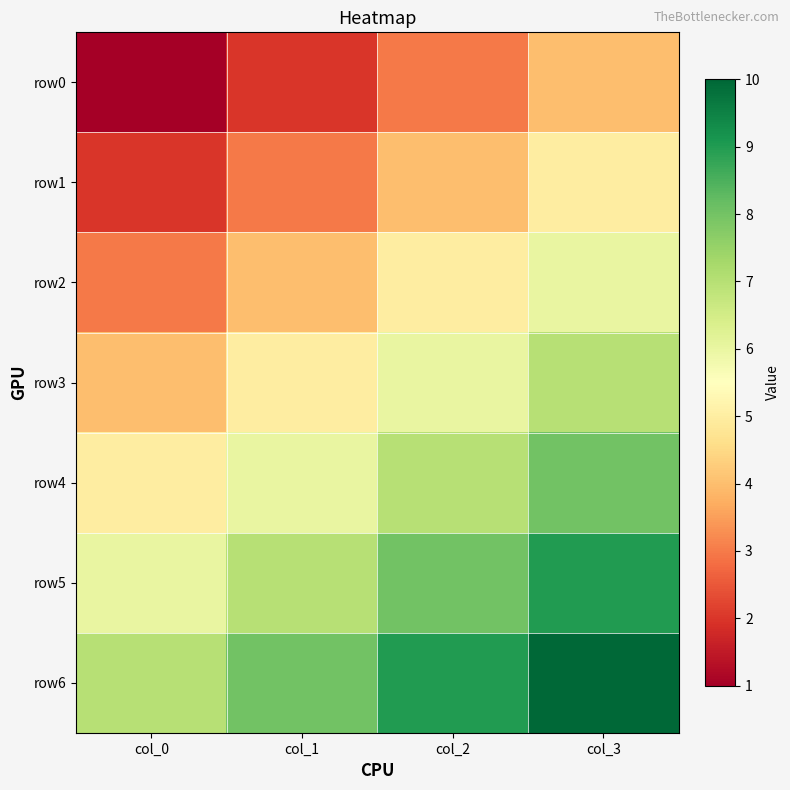

Which label corresponds to the smallest value in the chart?

col_0